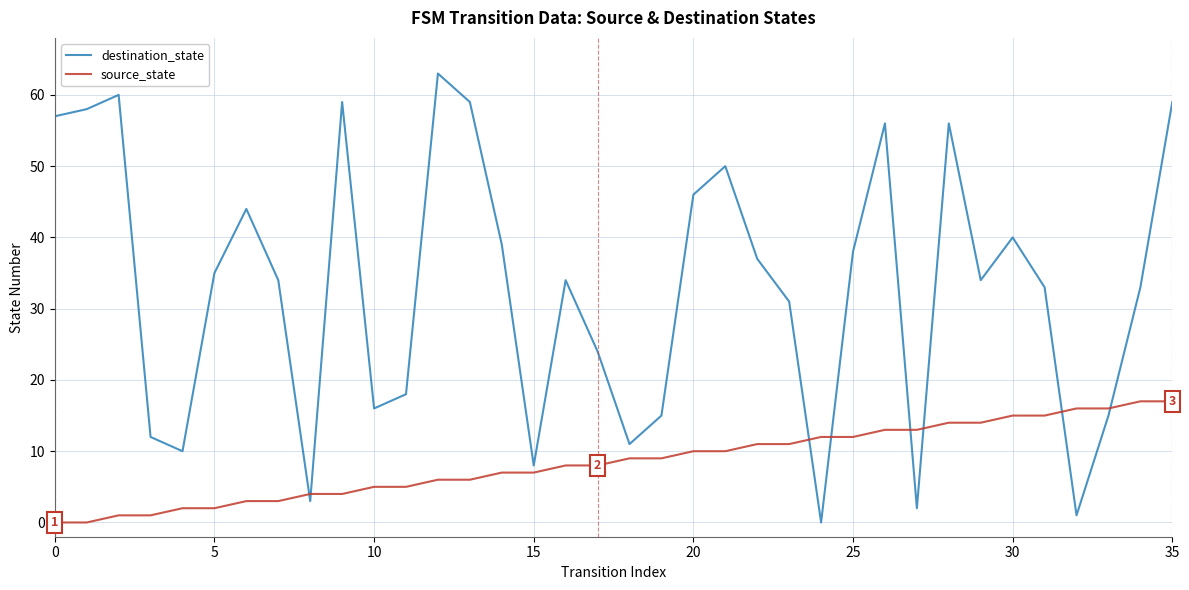

What is the difference between the maximum and minimum values in the destination_state series?

63